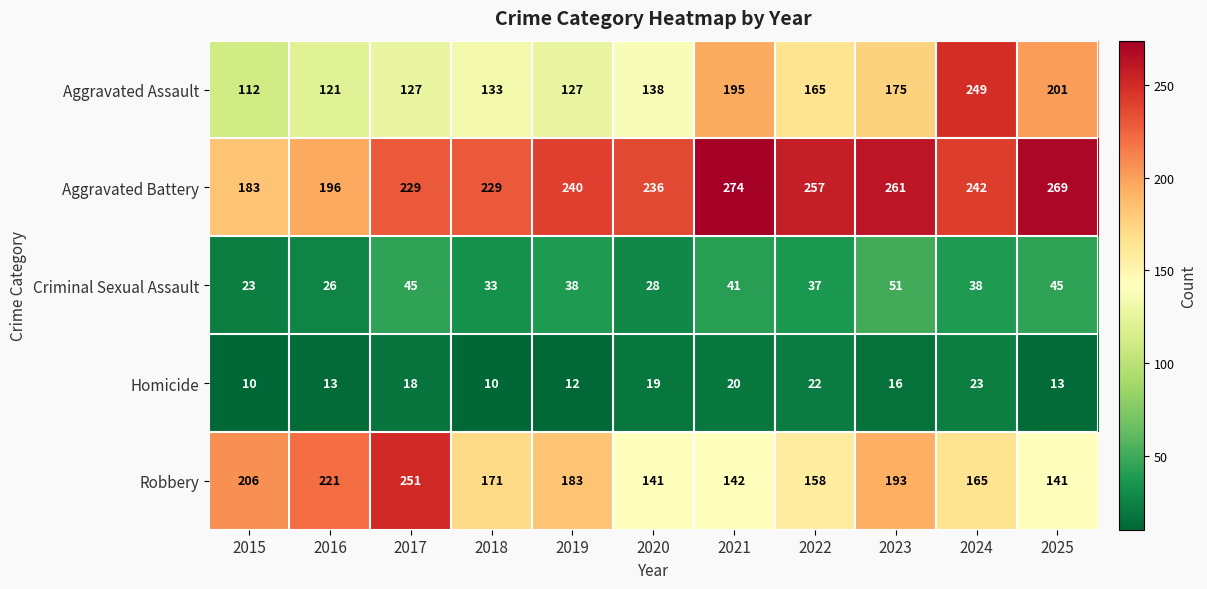

What is the total value across all series at 2023?

696